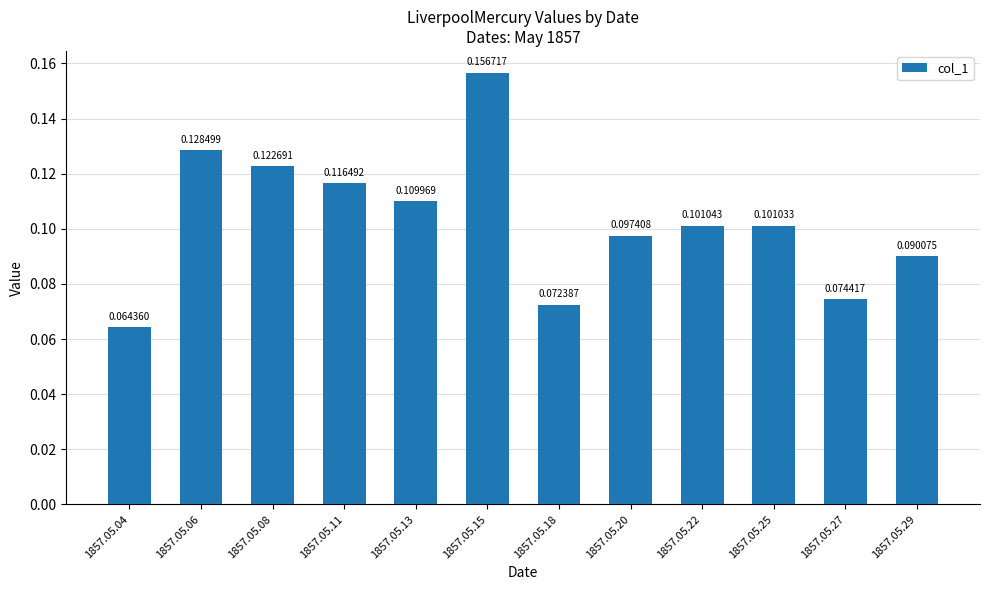

Which has a higher value, 1857.05.22 or 1857.05.06?

1857.05.06